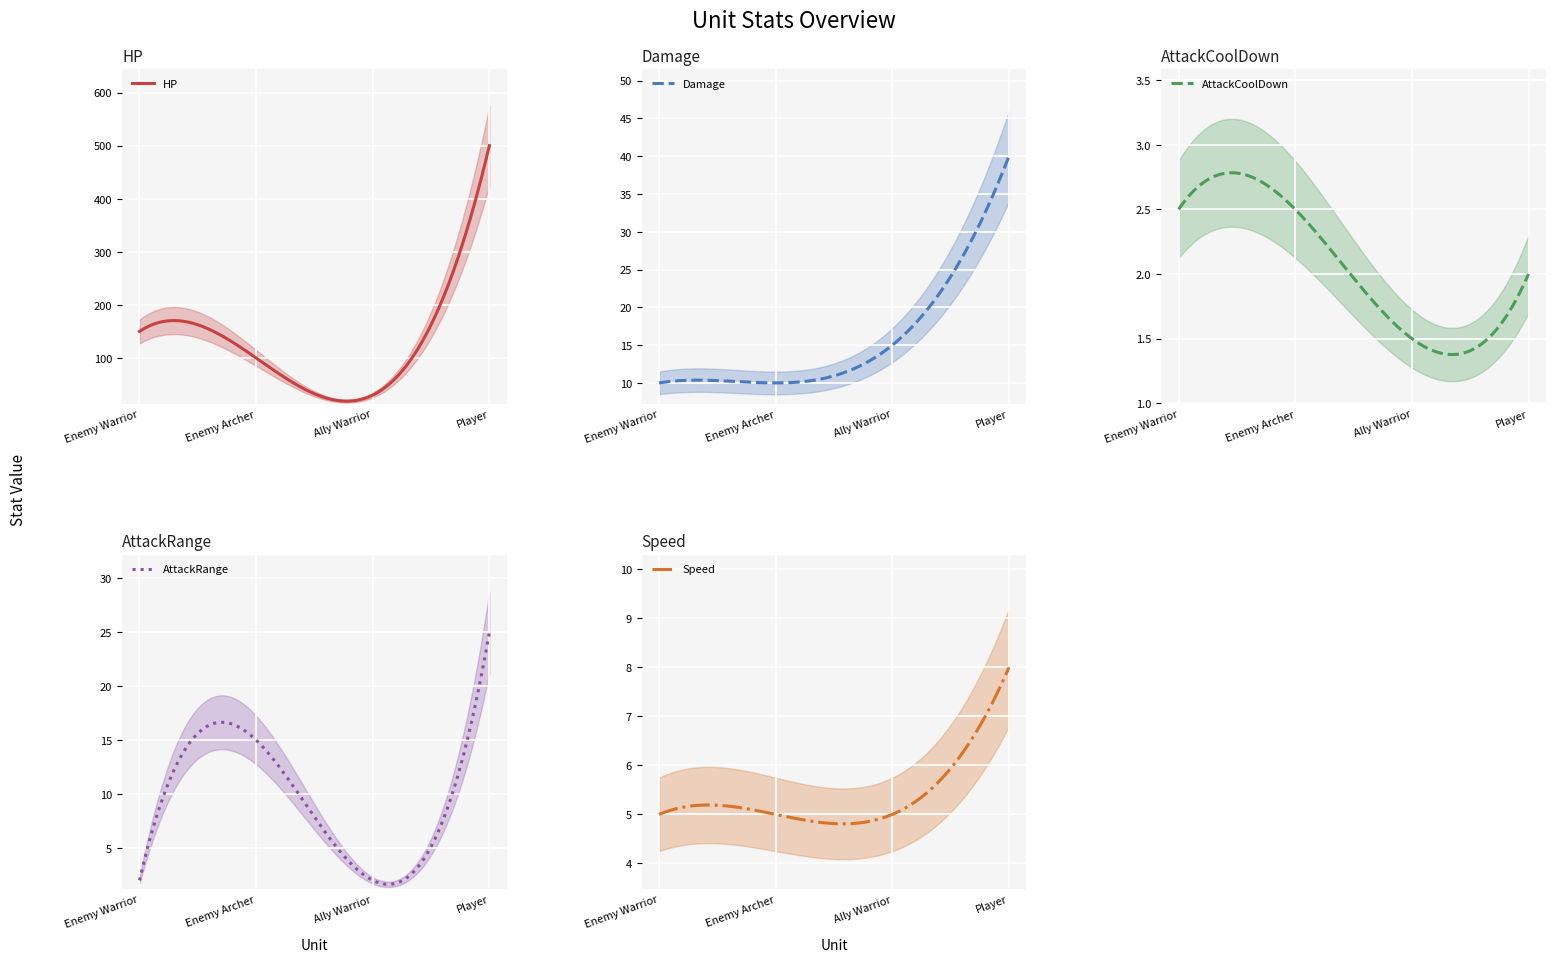

Rank the series by their maximum value, from lowest to highest.

AttackCoolDown, Speed, AttackRange, Damage, HP